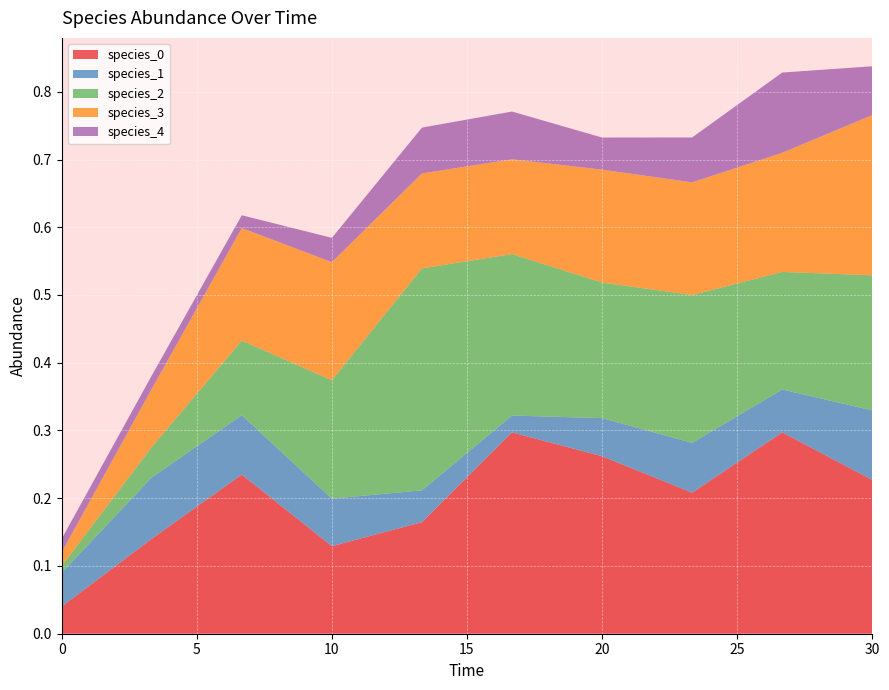

Reading right to left, transcribe all the data shown in this chart.

species_0: 30.0=0.2	26.666666666666668=0.3	23.333333333333336=0.2	20.0=0.3	16.666666666666668=0.3	13.333333333333334=0.2	10.0=0.1	6.666666666666667=0.2	3.333333333333333=0.1	0.0=0.0
species_1: 30.0=0.1	26.666666666666668=0.1	23.333333333333336=0.1	20.0=0.1	16.666666666666668=0.0	13.333333333333334=0.0	10.0=0.1	6.666666666666667=0.1	3.333333333333333=0.1	0.0=0.1
species_2: 30.0=0.2	26.666666666666668=0.2	23.333333333333336=0.2	20.0=0.2	16.666666666666668=0.2	13.333333333333334=0.3	10.0=0.2	6.666666666666667=0.1	3.333333333333333=0.0	0.0=0.0
species_3: 30.0=0.2	26.666666666666668=0.2	23.333333333333336=0.2	20.0=0.2	16.666666666666668=0.1	13.333333333333334=0.1	10.0=0.2	6.666666666666667=0.2	3.333333333333333=0.1	0.0=0.0
species_4: 30.0=0.1	26.666666666666668=0.1	23.333333333333336=0.1	20.0=0.0	16.666666666666668=0.1	13.333333333333334=0.1	10.0=0.0	6.666666666666667=0.0	3.333333333333333=0.0	0.0=0.0